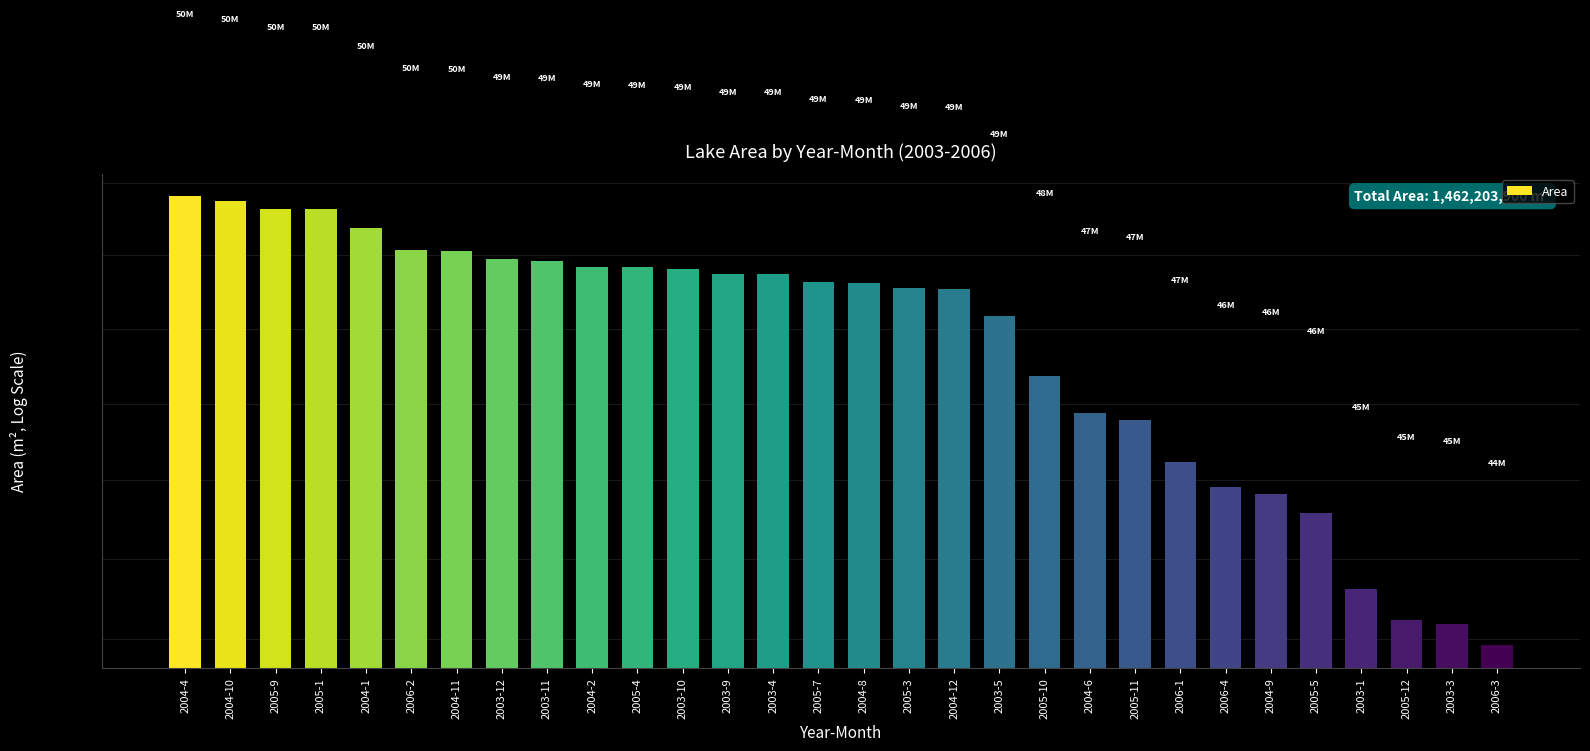

What is the label of the 28th bar from the left?

2005-12